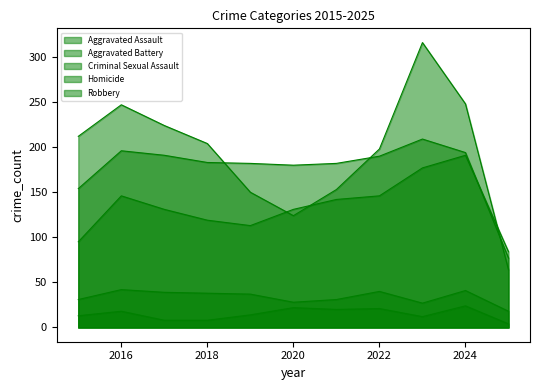

Reading right to left, list all the values displayed in this chart.

Aggravated Assault: 2025=84	2024=191	2023=177	2022=146	2021=142	2020=131	2019=113	2018=119	2017=131	2016=146	2015=95
Aggravated Battery: 2025=77	2024=194	2023=209	2022=190	2021=182	2020=180	2019=182	2018=183	2017=191	2016=196	2015=154
Criminal Sexual Assault: 2025=18	2024=41	2023=27	2022=40	2021=31	2020=28	2019=37	2018=38	2017=39	2016=42	2015=31
Homicide: 2025=4	2024=24	2023=12	2022=21	2021=20	2020=22	2019=14	2018=8	2017=8	2016=18	2015=13
Robbery: 2025=64	2024=248	2023=316	2022=198	2021=153	2020=124	2019=150	2018=204	2017=224	2016=247	2015=212